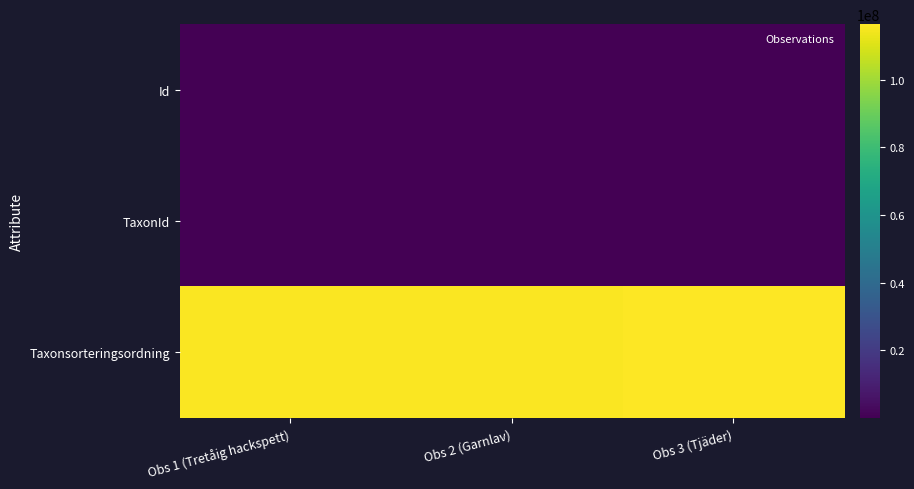

List the series in order of their peak value, highest first.

Taxonsorteringsordning, TaxonId, Id